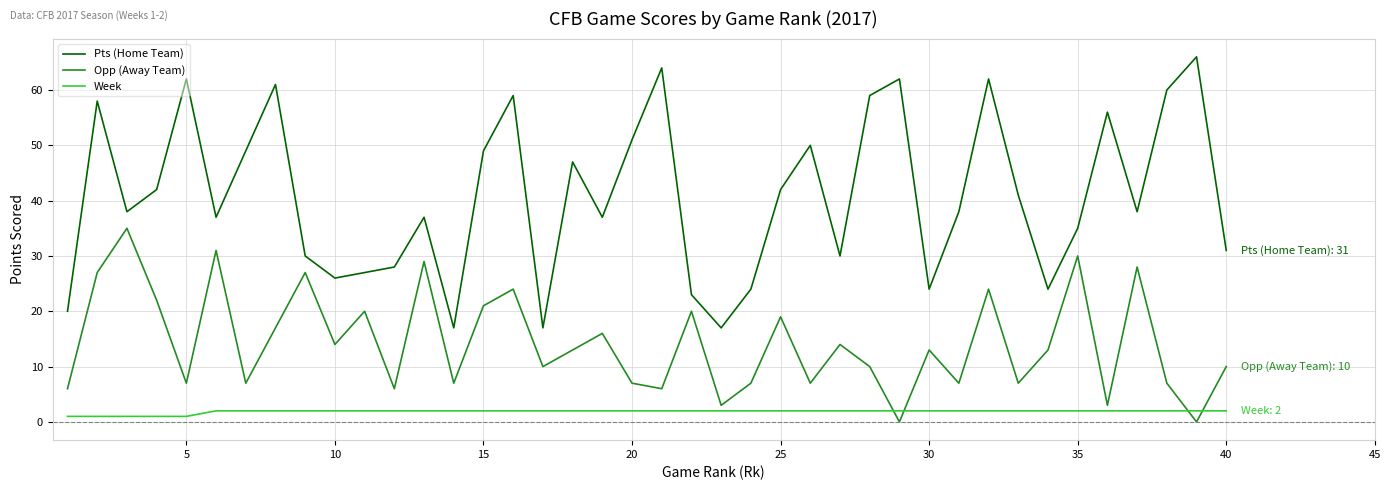

Which series has the largest total across all categories?

Pts (Home Team)